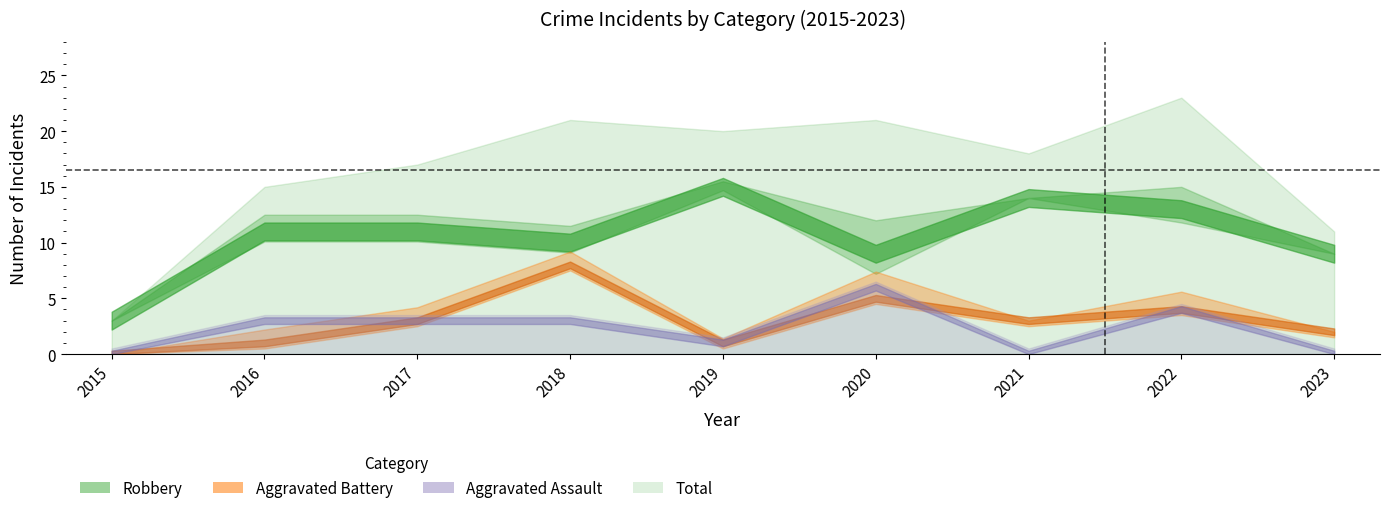

How many values in the Aggravated Assault series exceed 3?

2